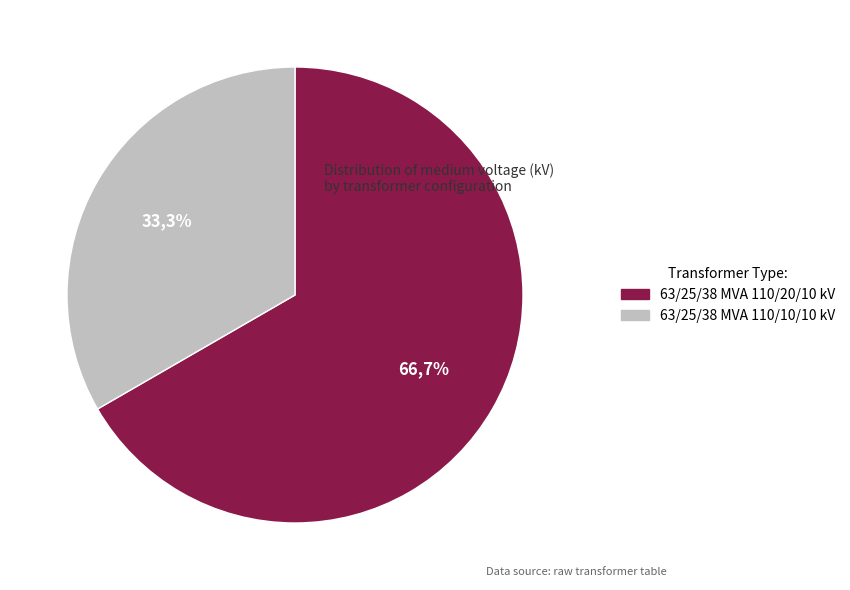

Is it true that 63/25/38 MVA 110/20/10 kV is 67% of the pie?

True